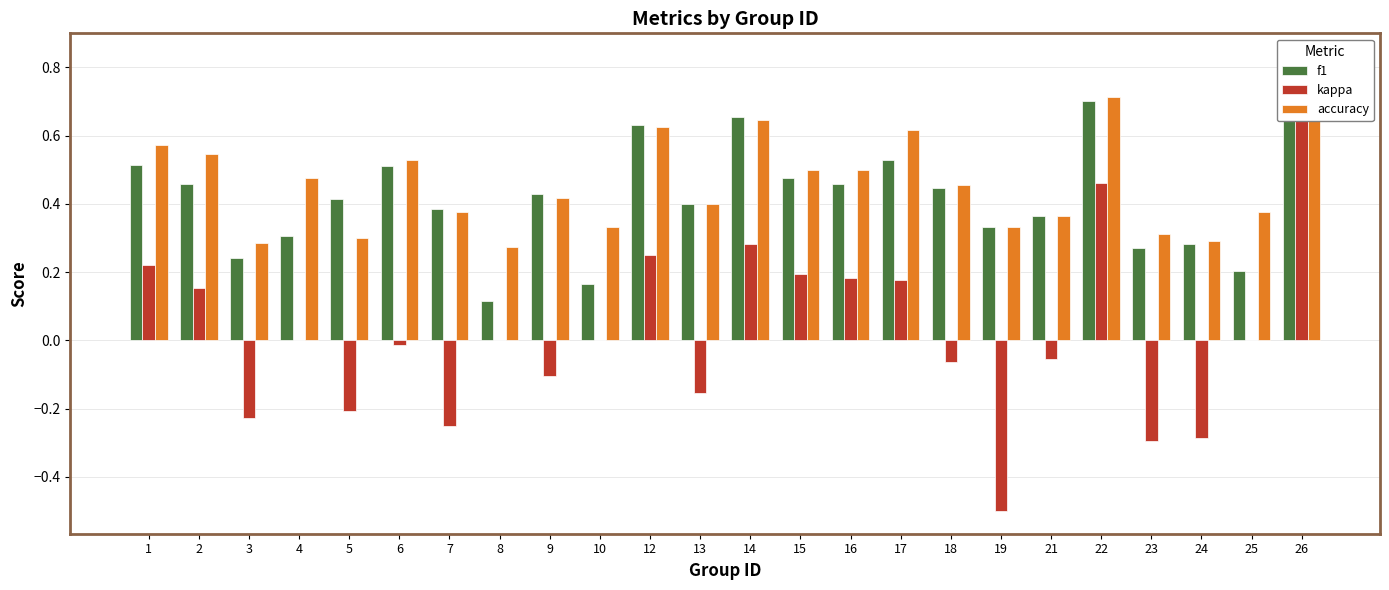

At which category is the sum across all series the highest?

26